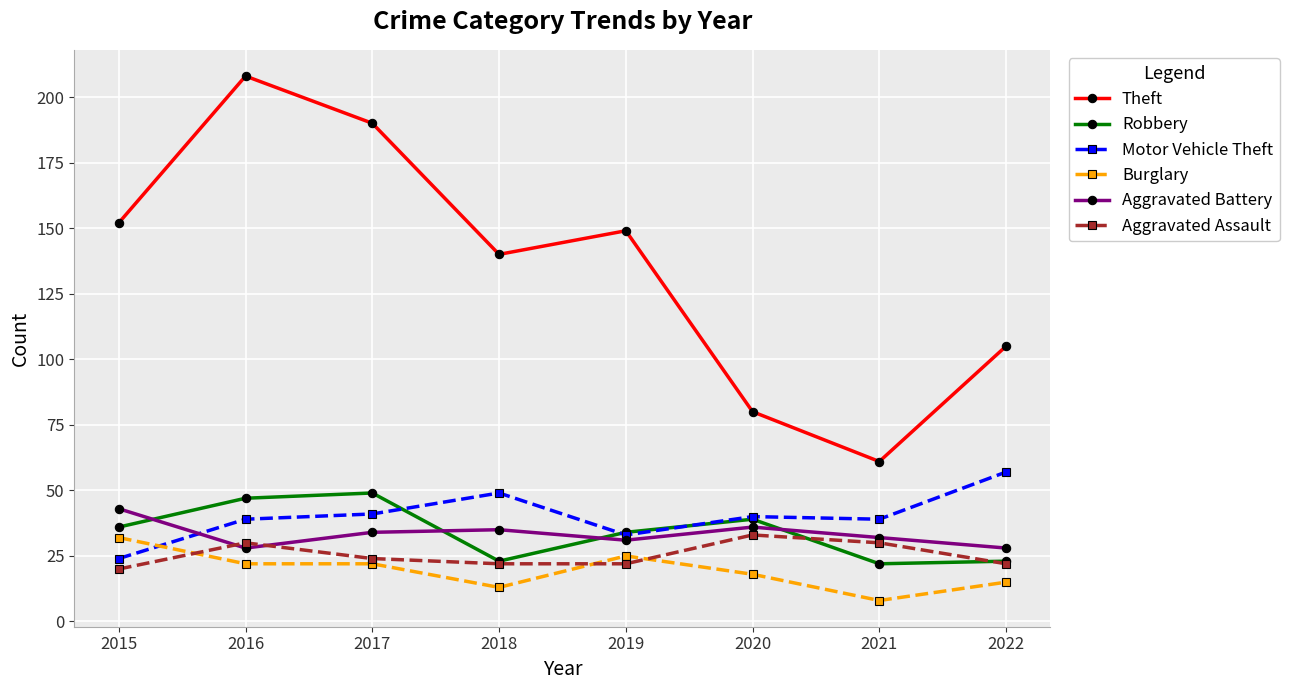

At how many categories does at least one series exceed 21?

8